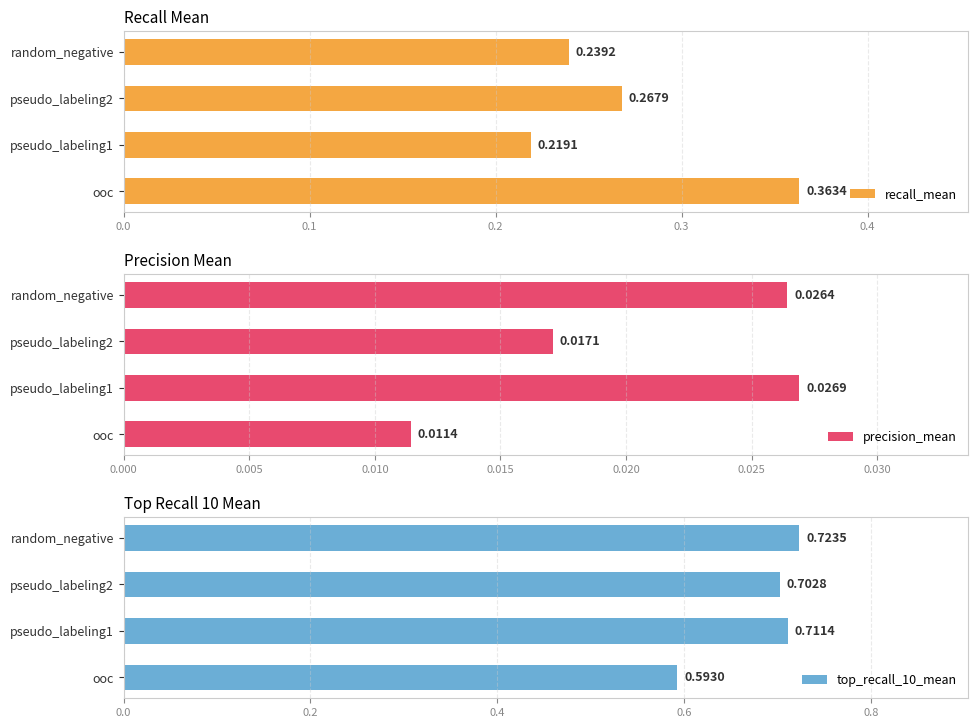

At how many categories does at least one series exceed 0?

4